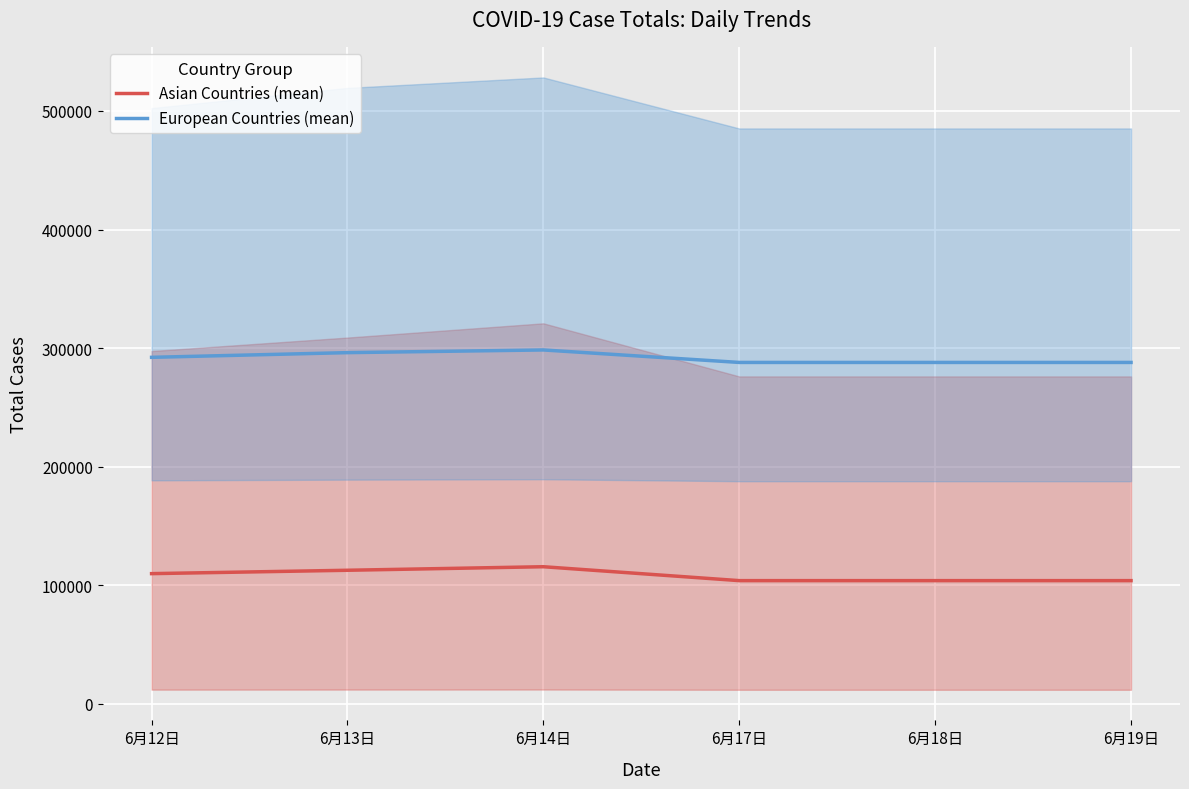

Is this an area chart (filled region under the line)?

No